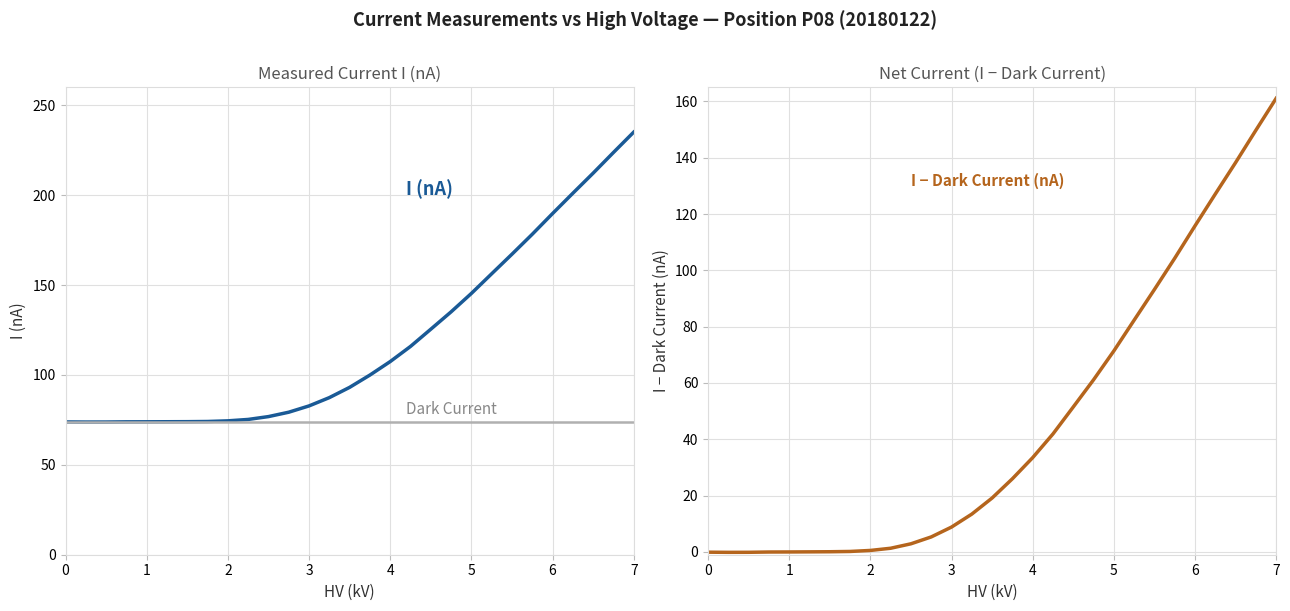

Reading left to right, what are all the values shown in this chart?

0=73.8	0.25=73.8	0.5=73.8	0.75=73.9	1=73.9	1.25=74.0	1.5=74.0	1.75=74.1	2=74.5	2.25=75.2	2.5=76.8	2.75=79.3	3=82.8	3.25=87.4	3.5=93.1	3.75=99.9	4=107.4	4.25=115.8	4.5=125.4	4.75=135.1	5=145.3	5.25=156.3	5.5=167.2	5.75=178.2	6=189.8	6.25=201.1	6.5=212.2	6.75=223.7	7=235.1